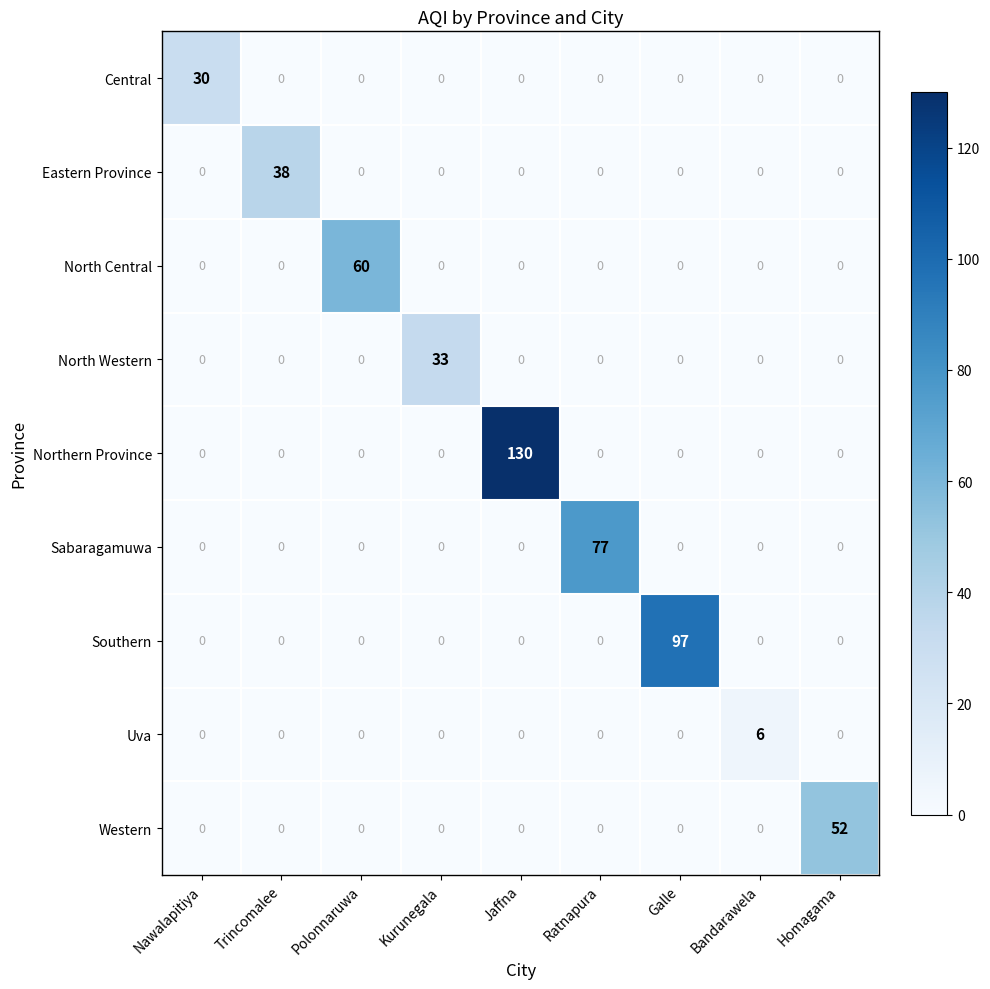

Between Polonnaruwa and Galle, which series saw the biggest shift?

Southern